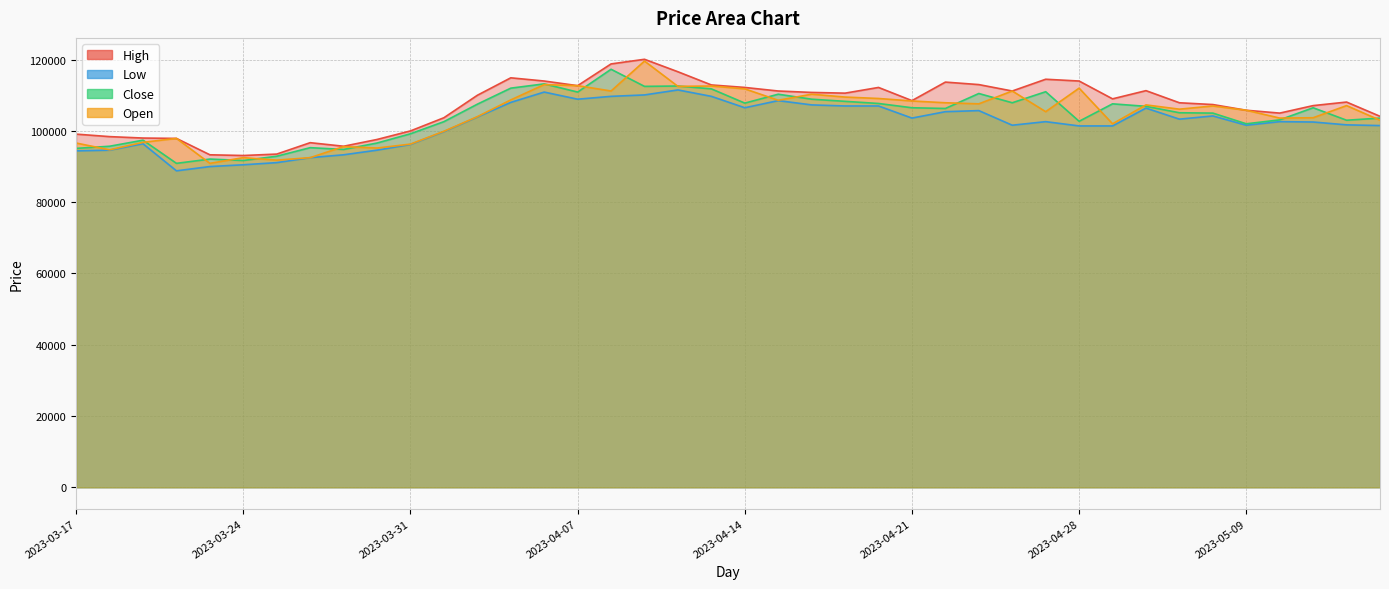

Between 2023-05-08 and 2023-05-12, which series saw the biggest shift?

Low